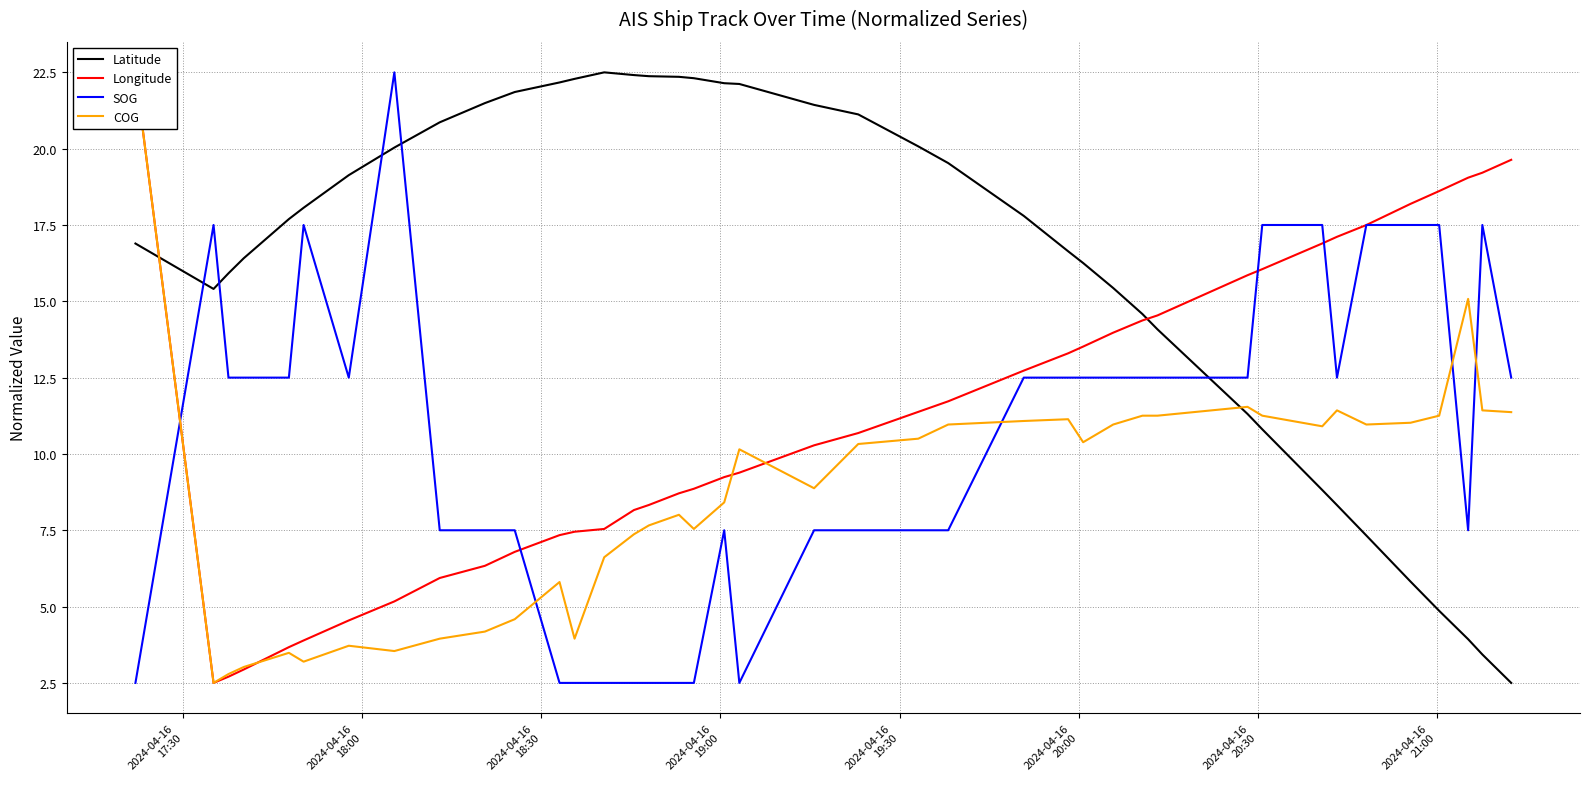

How many categories are shown in the chart?

40